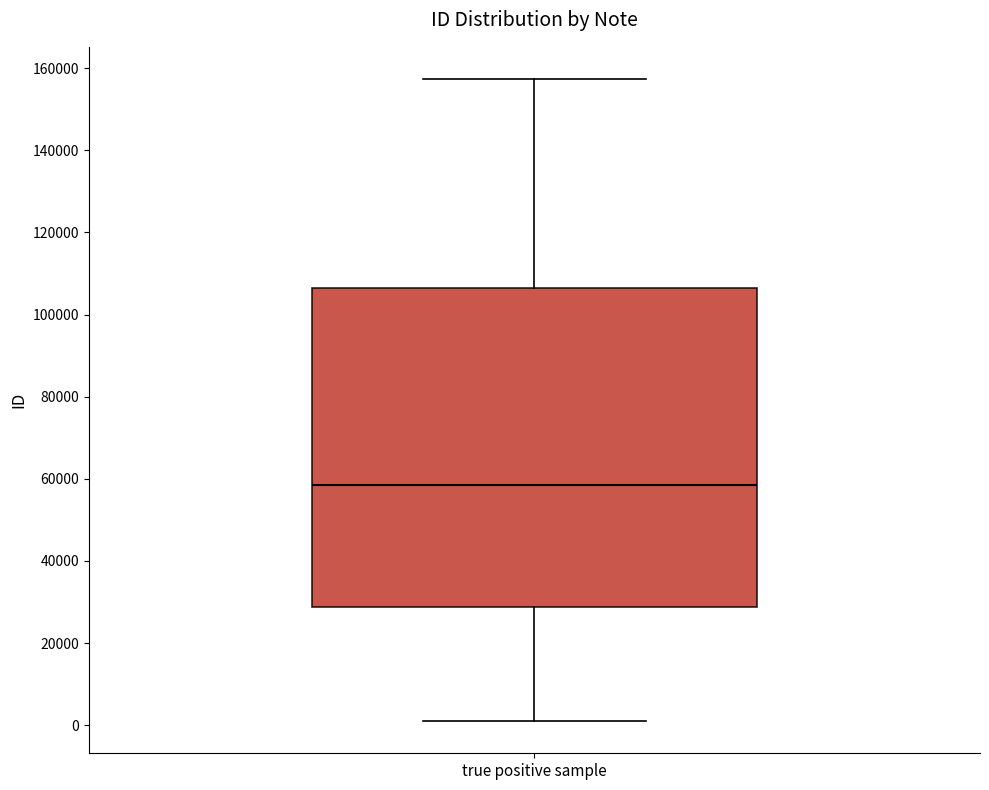

Transcribe this box plot: give where the median line is, the range the box spans, and where the two whiskers end, as read against the y-axis. The values are not printed on the chart, so give them approximately, as read against the axis.

median 58000, box 28000 to 106000, whiskers 0 to 158000